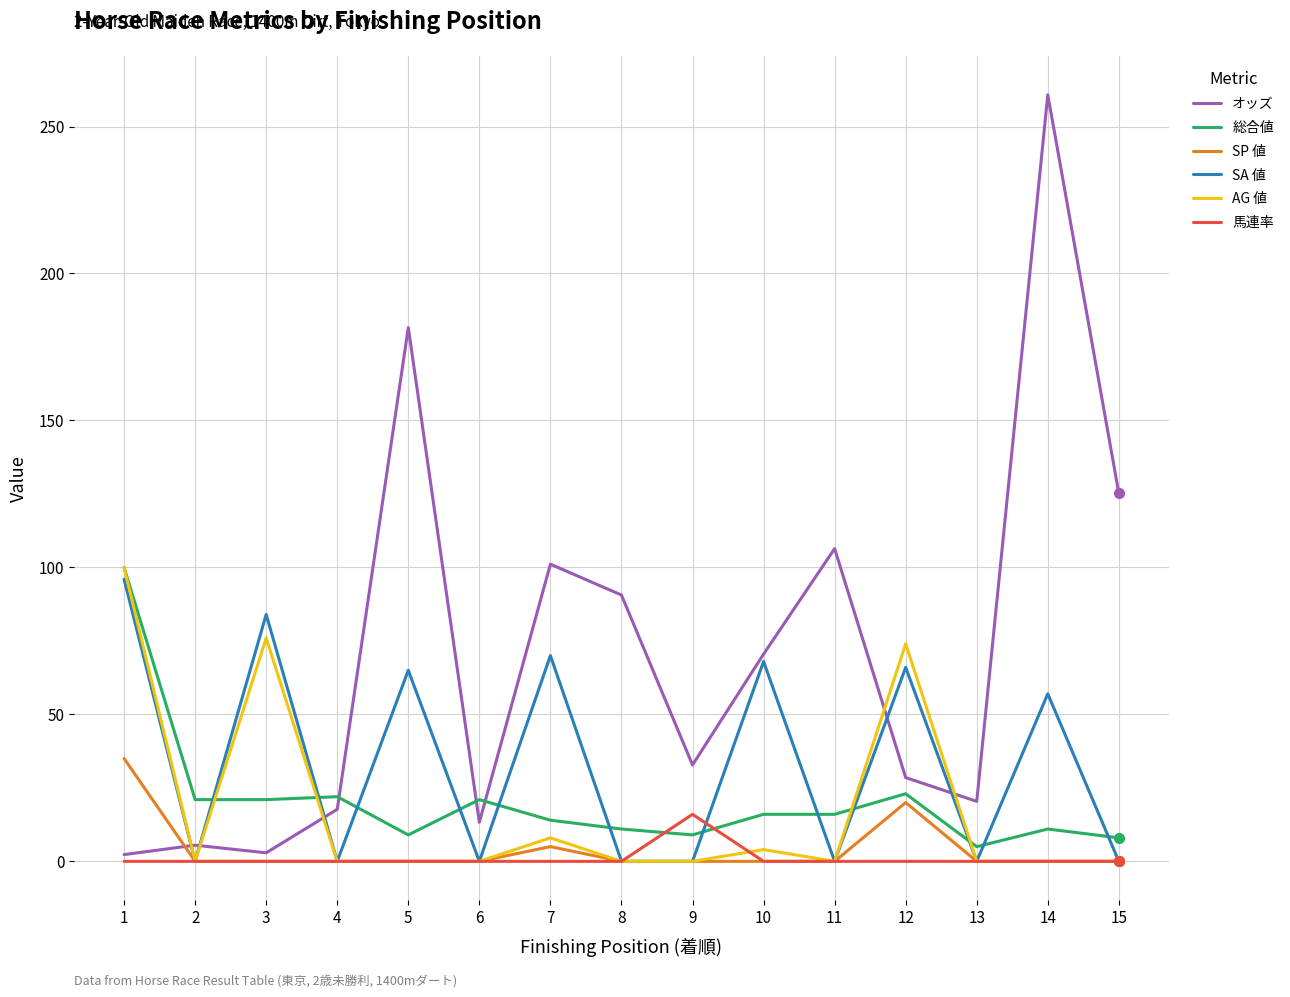

After their last crossing, which series has the higher values: オッズ or 総合値?

オッズ